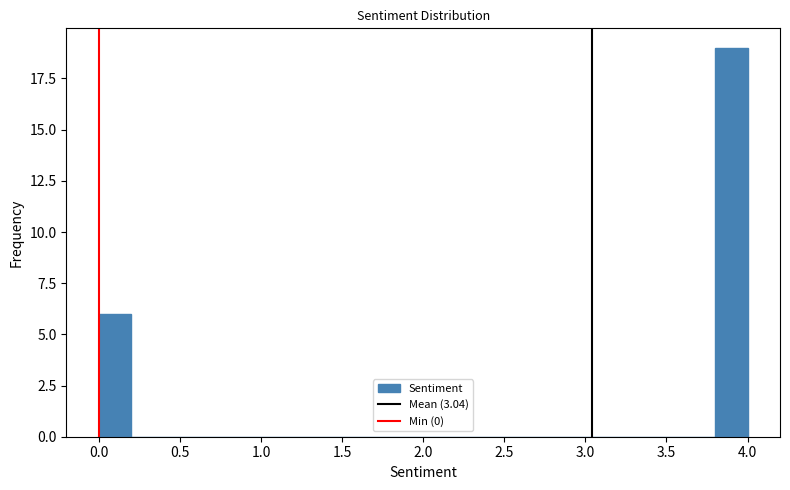

Reading left to right, list every bar in this chart as the range it spans on the x-axis followed by its height. The values are not printed on the chart, so give them approximately, as read against the axis.

0.0 to 0.2: 6
0.2 to 0.4: 0
0.4 to 0.6: 0
0.6 to 0.8: 0
0.8 to 1.0: 0
1.0 to 1.2: 0
1.2 to 1.4: 0
1.4 to 1.6: 0
1.6 to 1.8: 0
1.8 to 2.0: 0
2.0 to 2.2: 0
2.2 to 2.4: 0
2.4 to 2.6: 0
2.6 to 2.8: 0
2.8 to 3.0: 0
3.0 to 3.2: 0
3.2 to 3.4: 0
3.4 to 3.6: 0
3.6 to 3.8: 0
3.8 to 4.0: 19